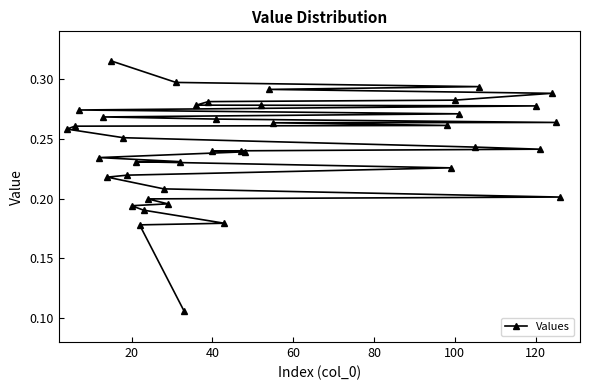

True or false: the data shows 0.4 at 40.

False